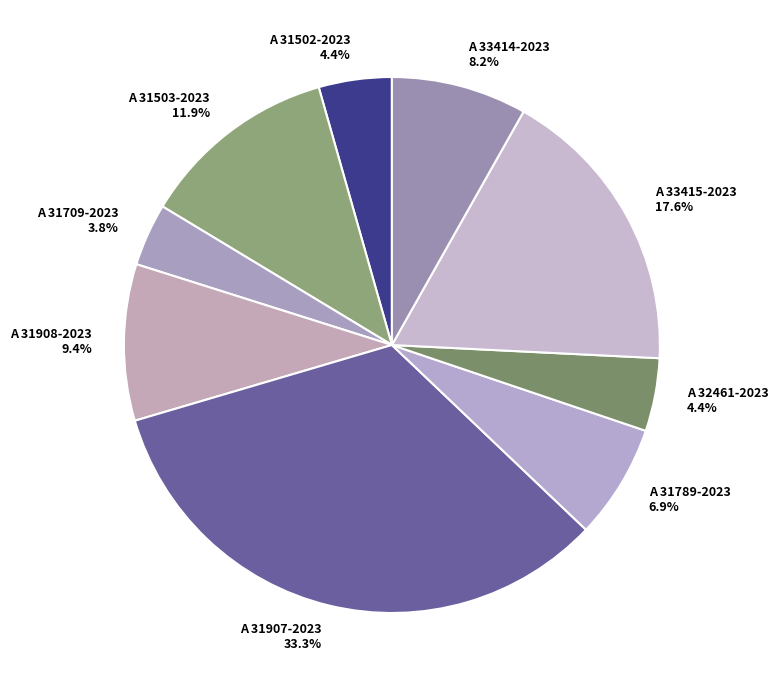

Which slice is the smallest?

A 31709-2023